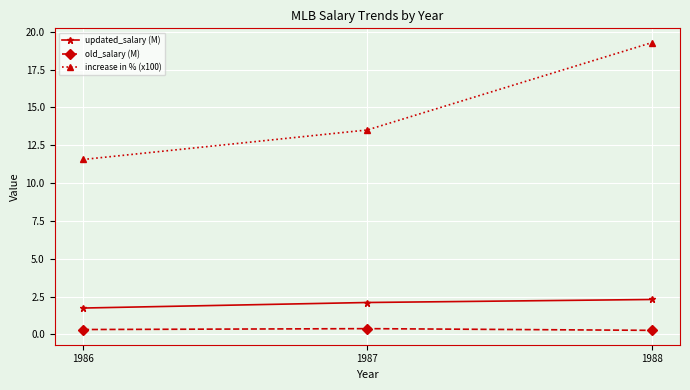

What is the difference between the maximum and second lowest values in the increase in % (x100) series?

5.8